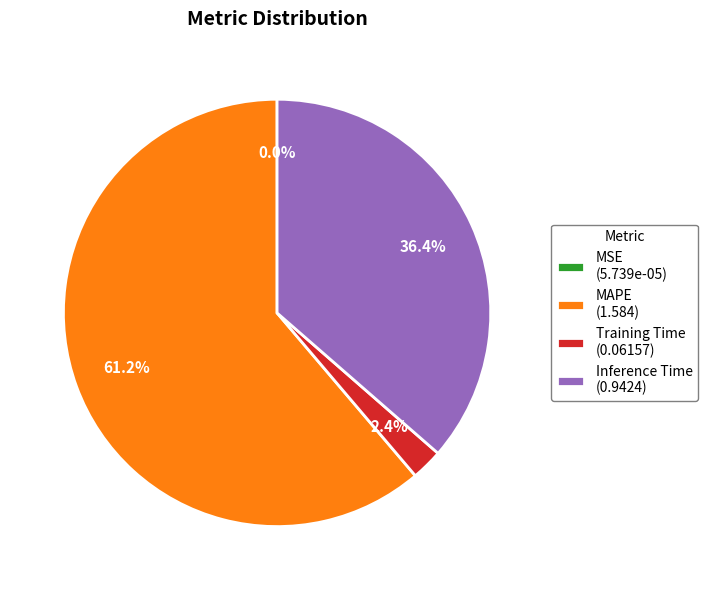

What is the largest slice in the pie chart?

MAPE (1.584)